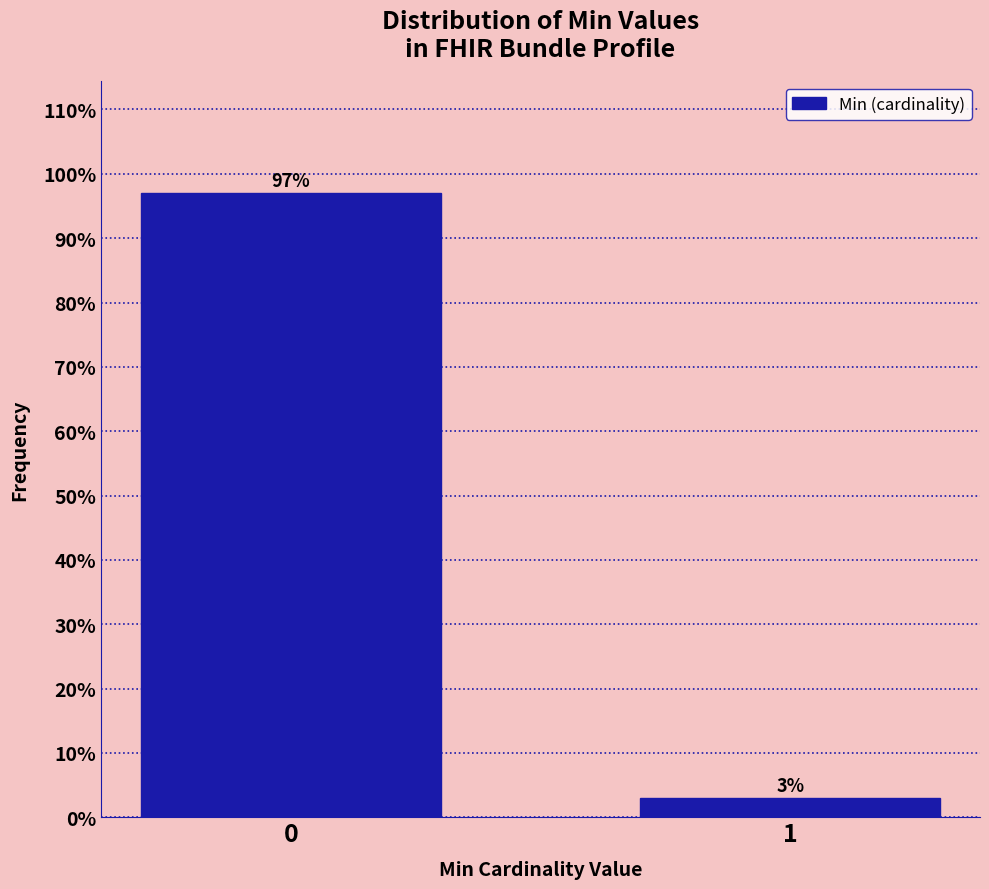

Reading left to right, transcribe all the data shown in this chart.

97	3